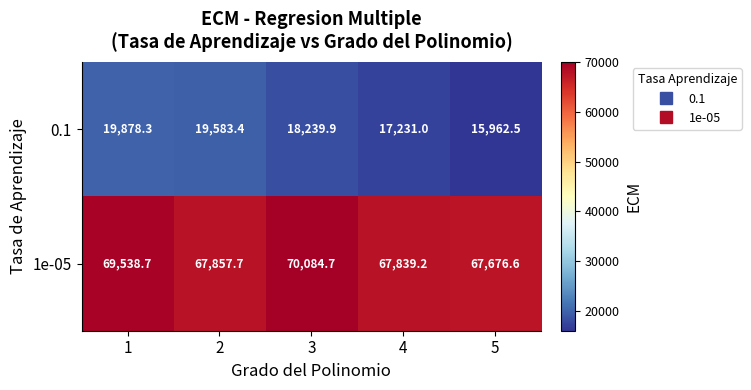

What is the highest value of the 0.1 series?

19878.3